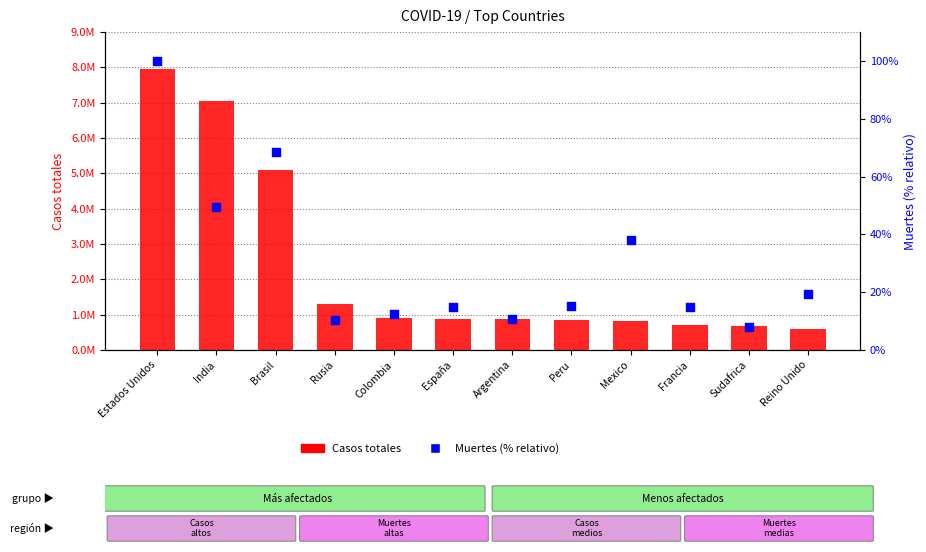

Which series contains the highest Y value?

Casos totales